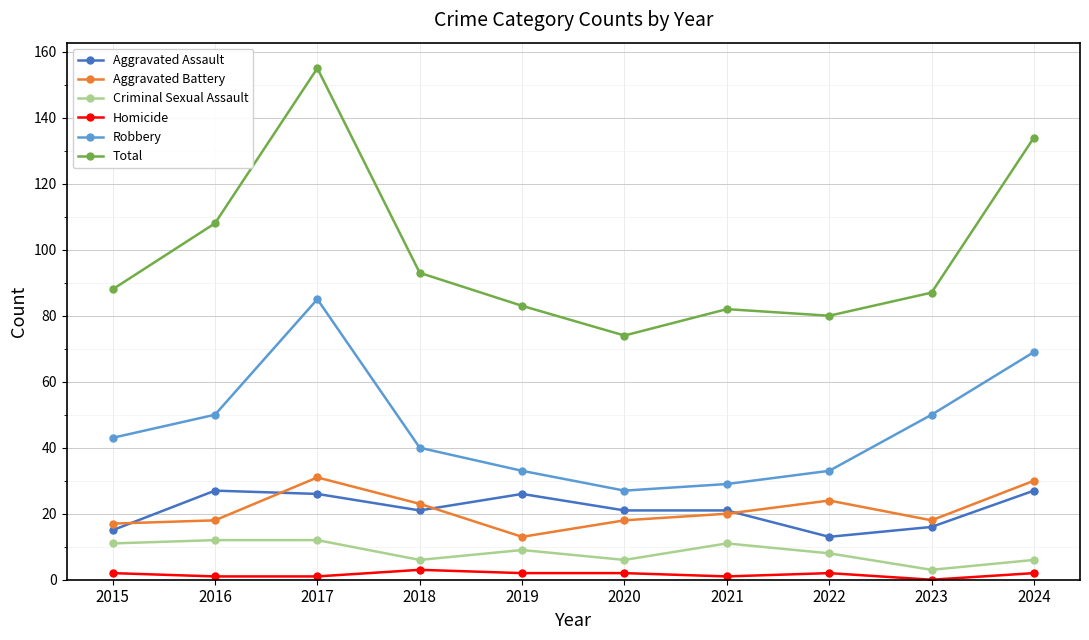

How many data points does each series have?

10